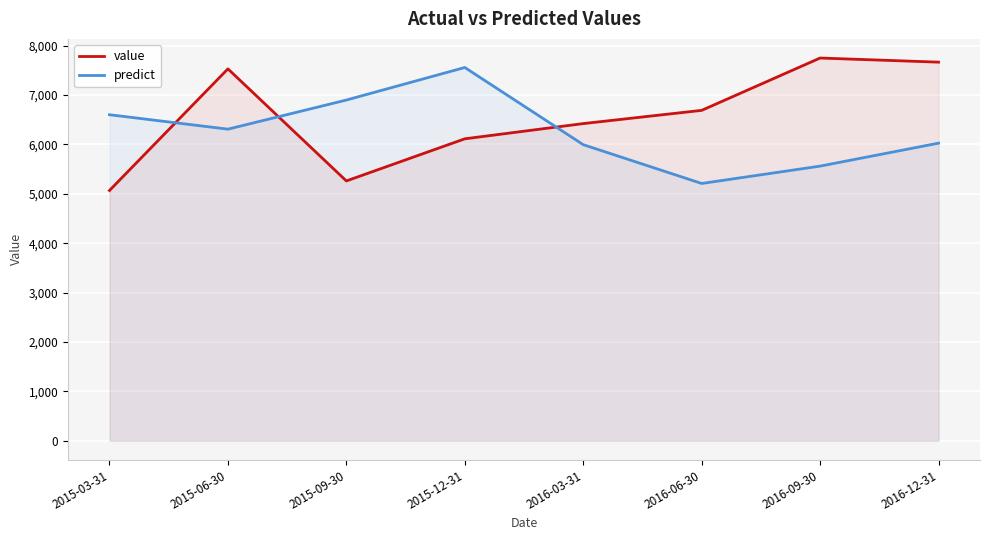

What is the difference between the second highest and minimum values in the value series?

2598.3